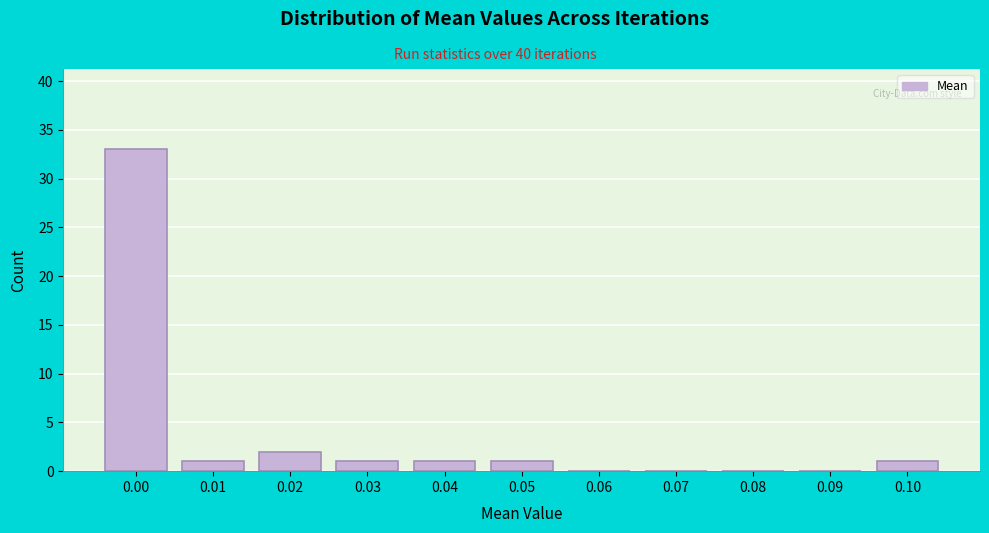

Reading left to right, list all the values displayed in this chart.

0.00=33	0.01=1	0.02=2	0.03=1	0.04=1	0.05=1	0.06=0	0.07=0	0.08=0	0.09=0	0.10=1